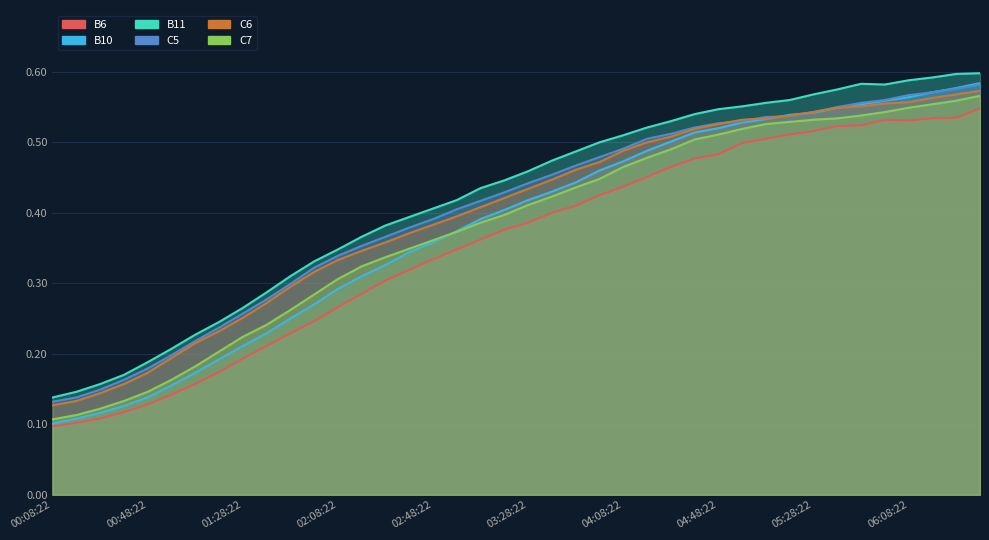

Count the B6 values in the range 0 to 1.

40